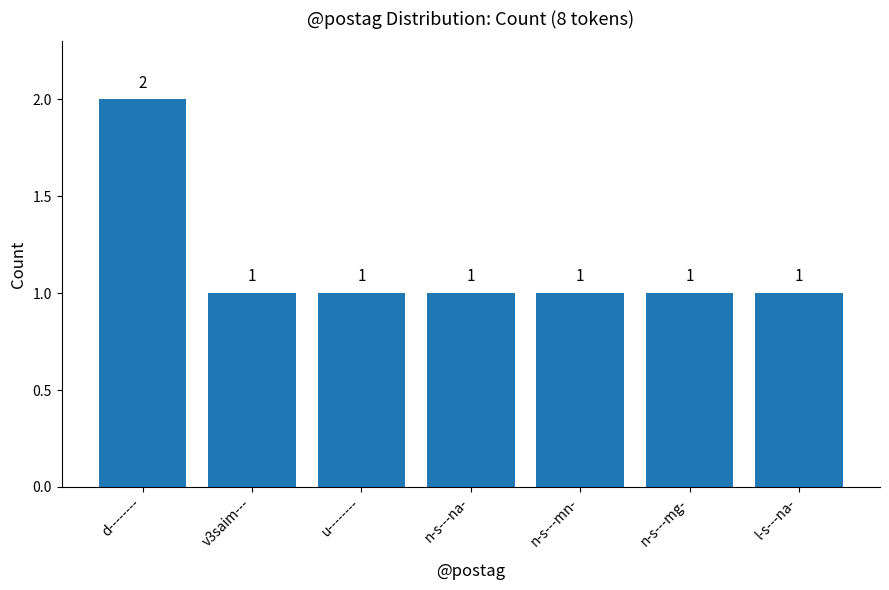

Does the chart contain any negative values?

No